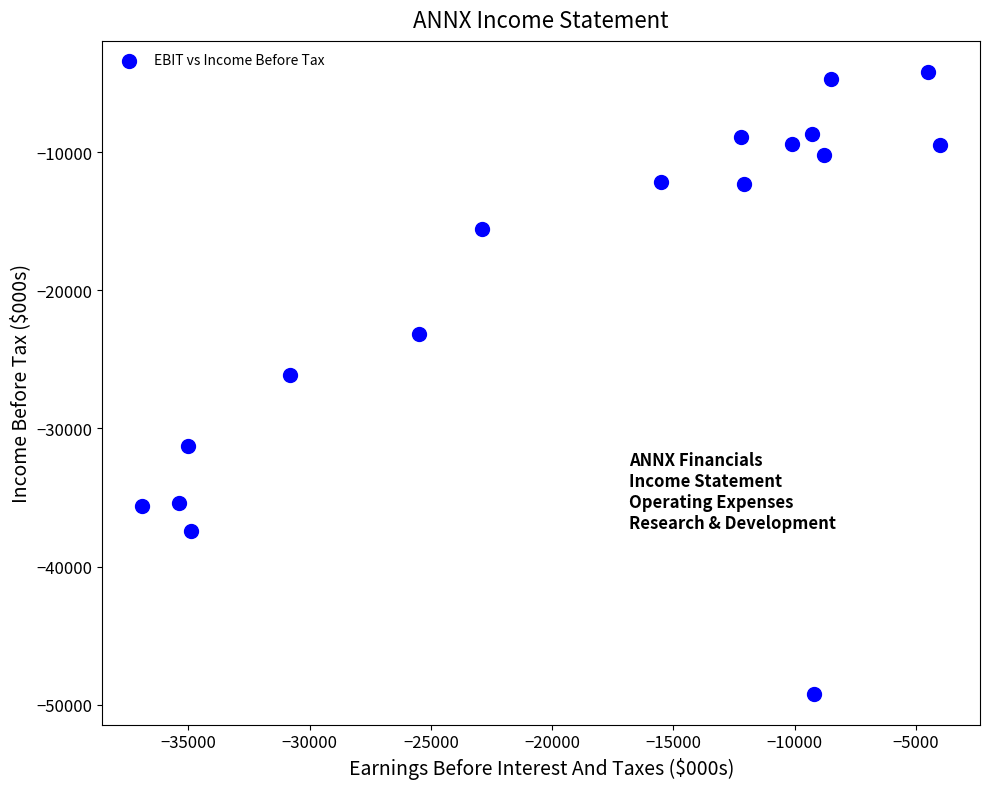

What is the range of Y values (max minus min)?

45000